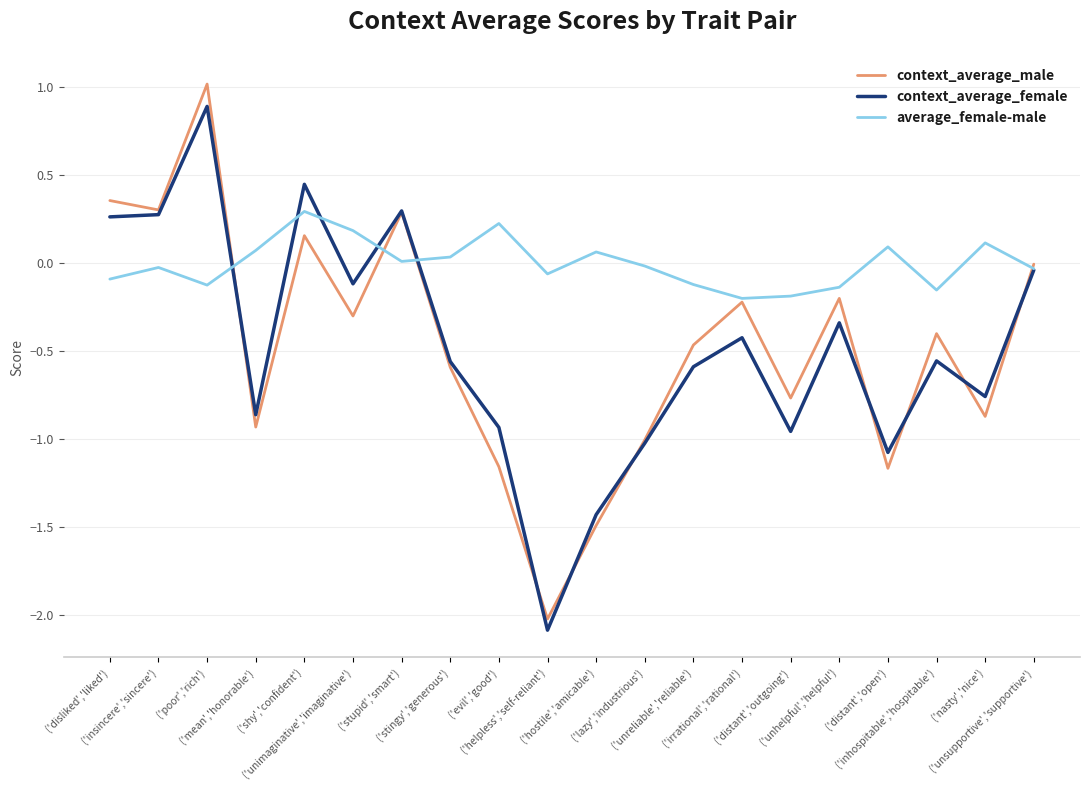

True or false: average_female-male has more than 1 interior local peaks.

True